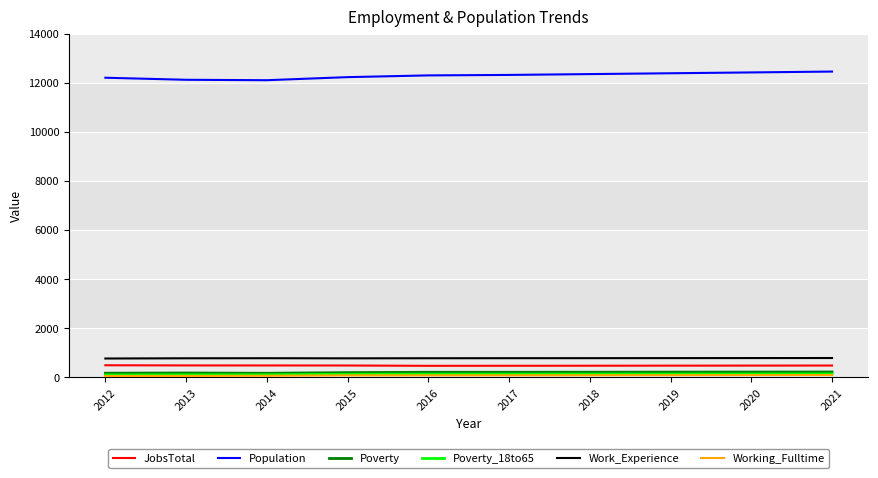

What value does the Poverty series have at 2021?

217